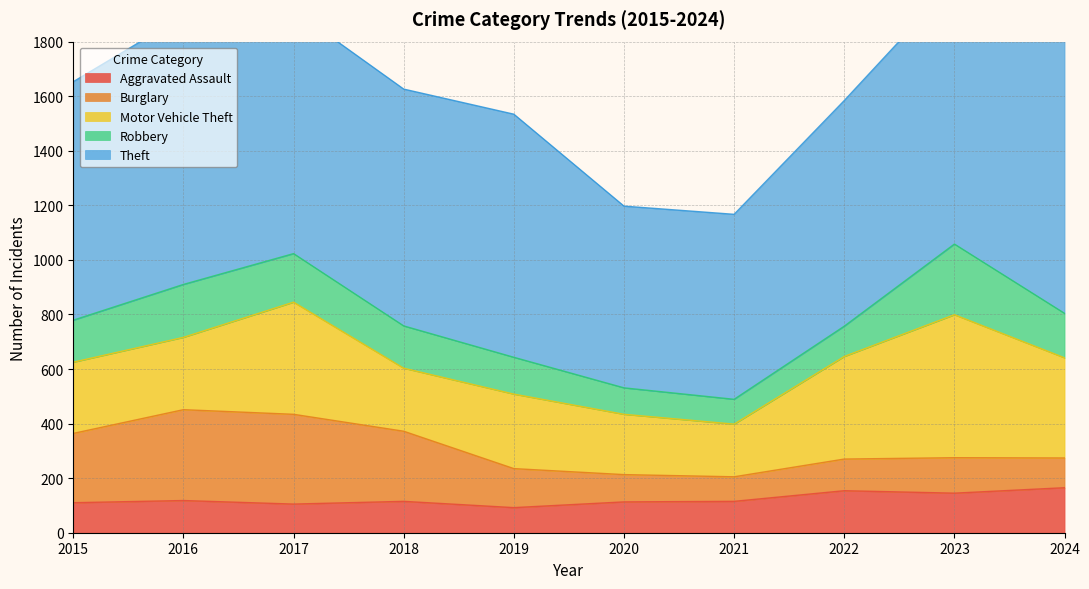

How many data points in Theft are above 891?

4